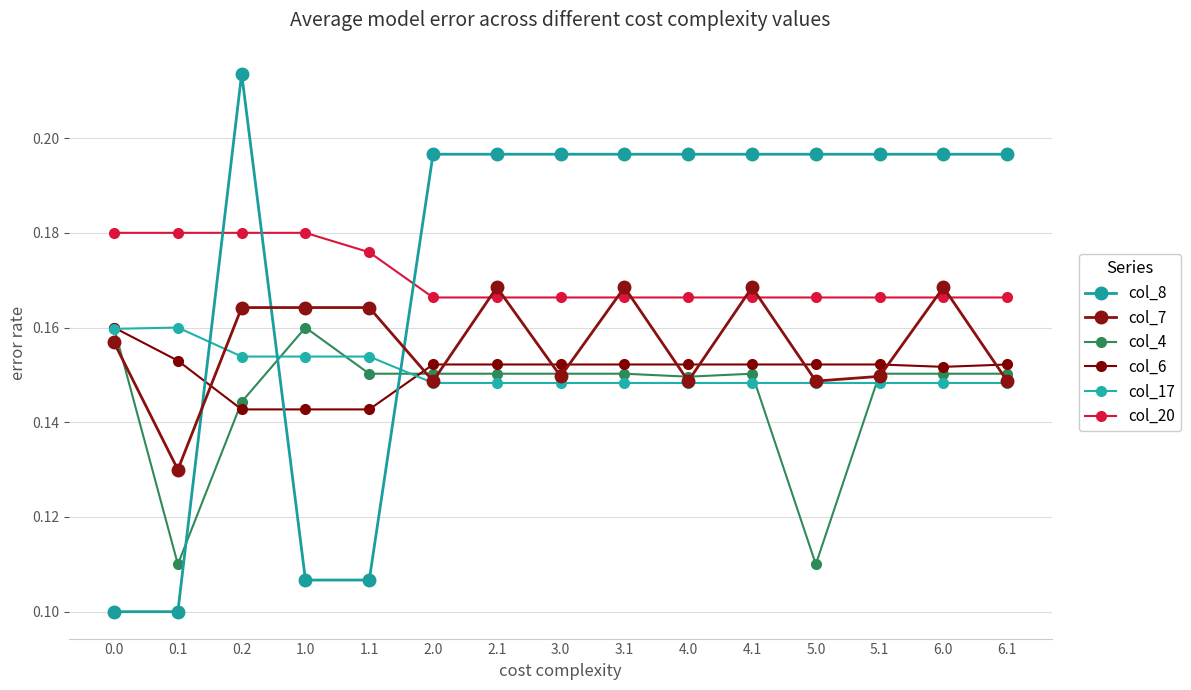

What are all the series names shown in the legend?

col_8, col_7, col_4, col_6, col_17, col_20